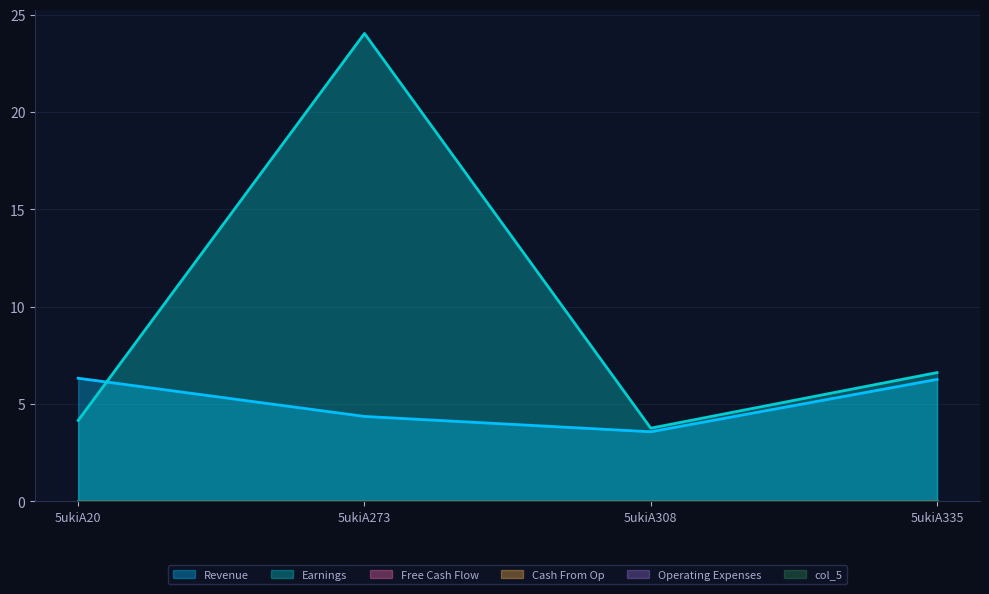

Which category has the highest value across all series?

5ukiA273